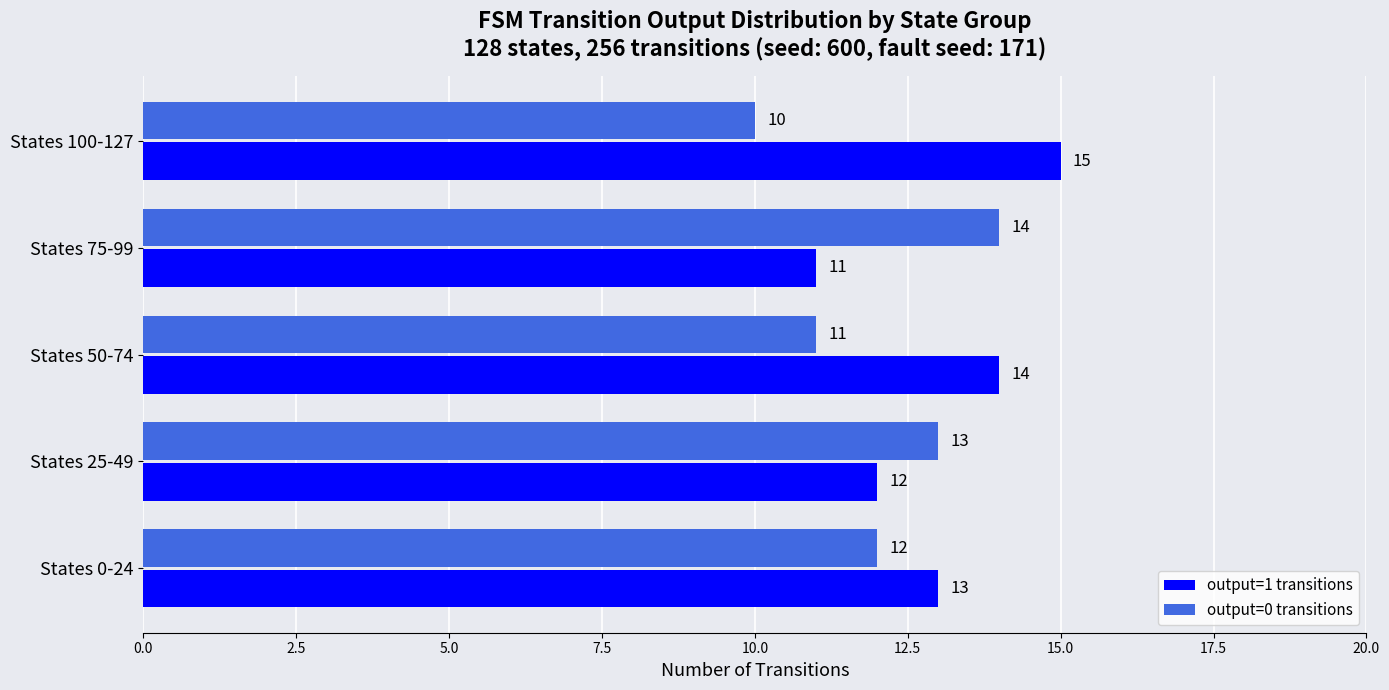

What are all the series names shown in the legend?

output=1 transitions, output=0 transitions